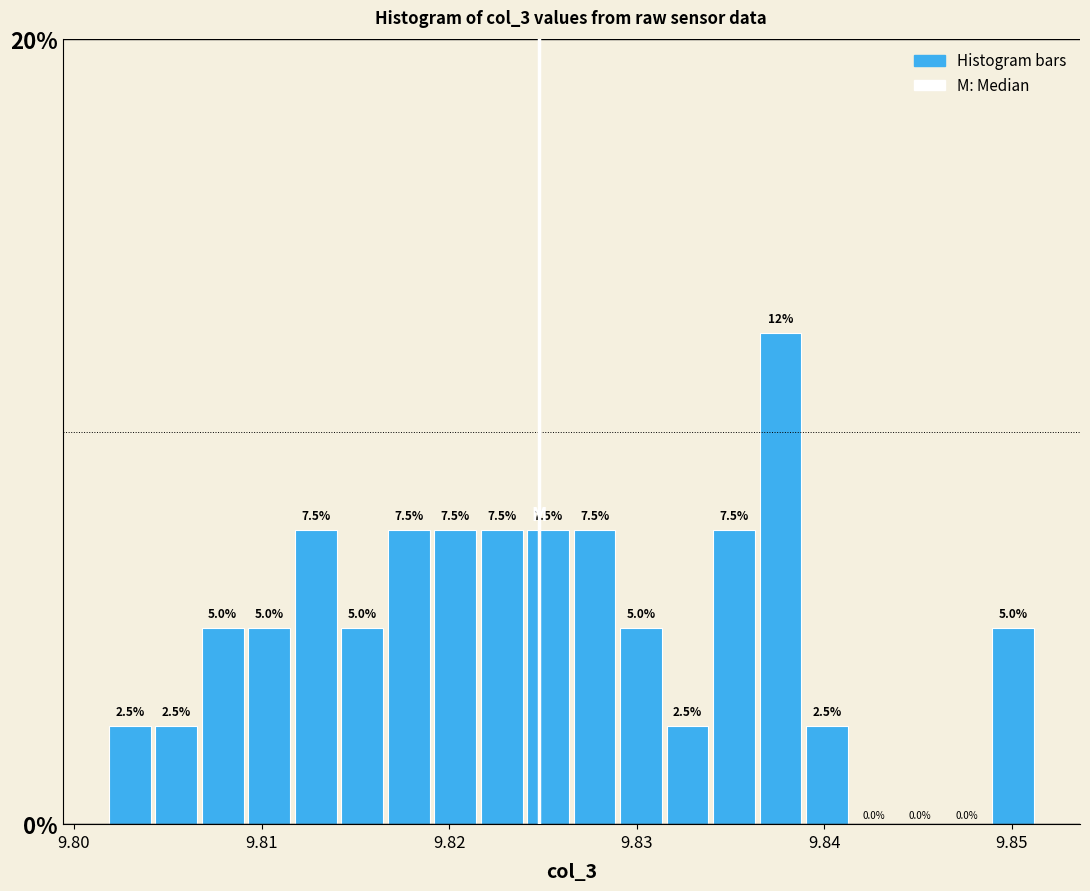

Read against the x-axis, roughly where is the centre of the tallest bar?

9.838